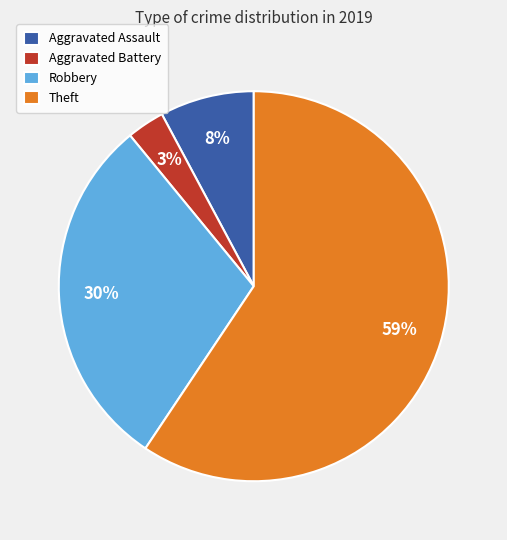

To the nearest percent, what is the difference between the largest and smallest slice percentages?

56%